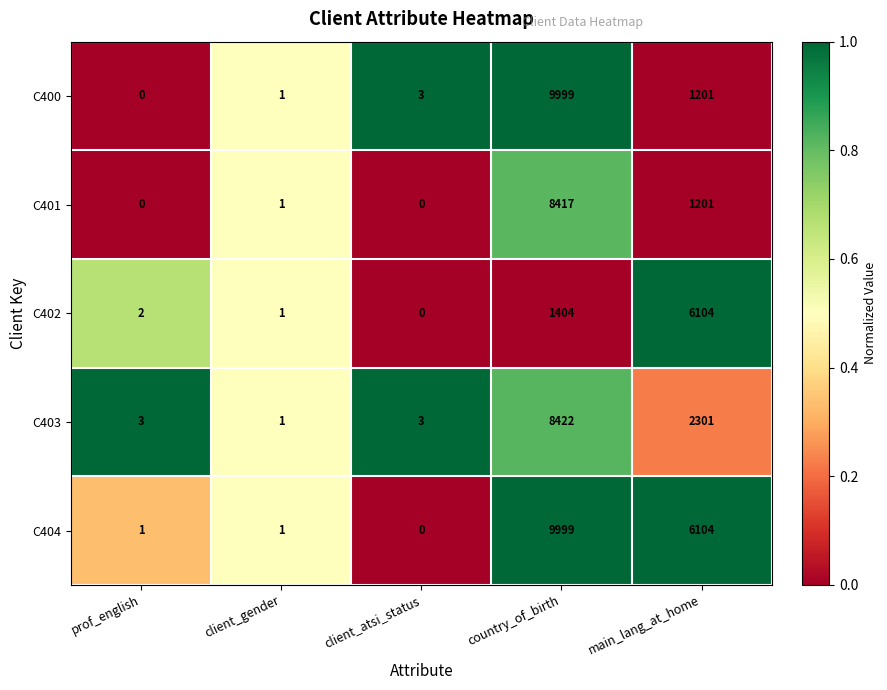

What is the difference between the second highest and second lowest values in the C401 series?

1201